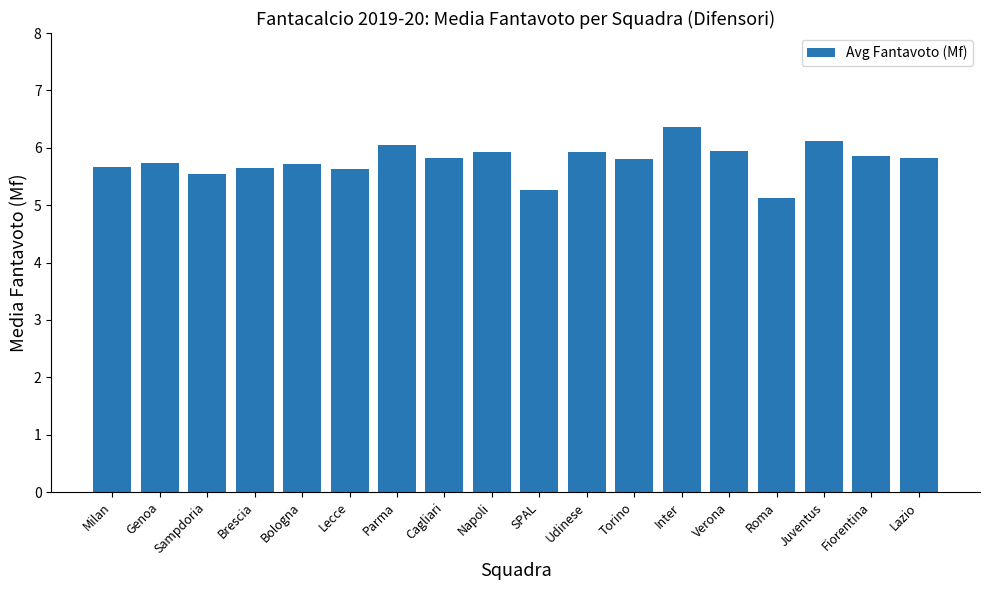

What is the change in value from Napoli to SPAL?

-0.7